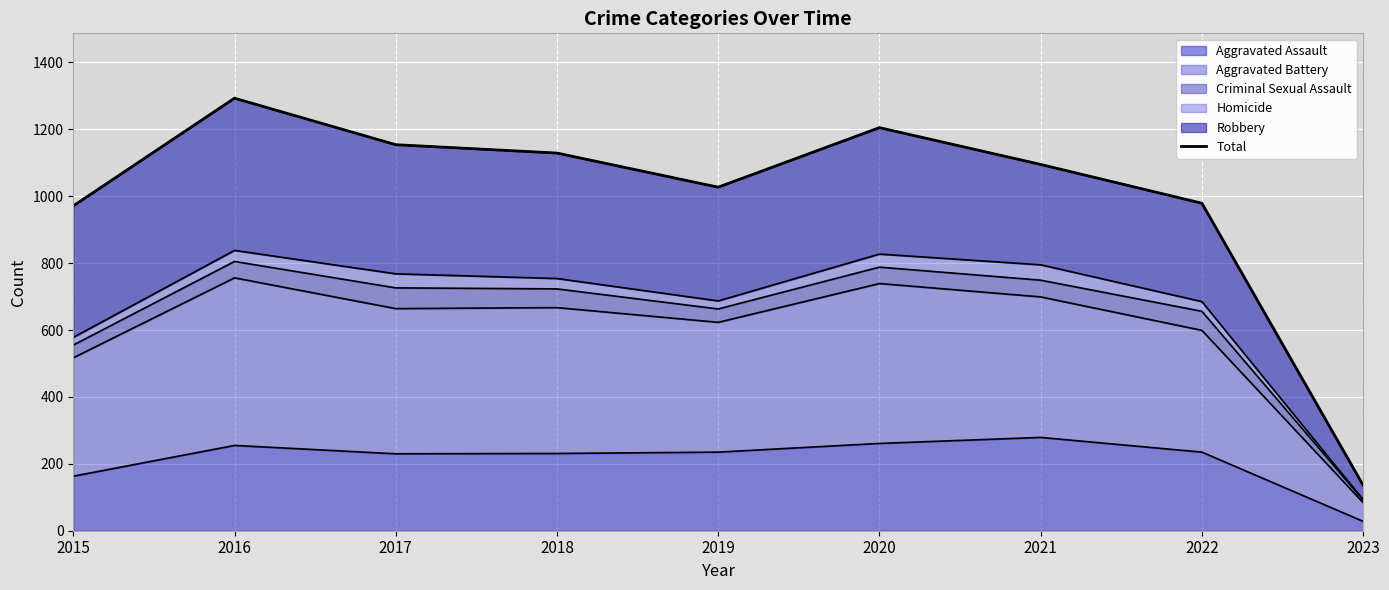

What is the change in value from 2015 to 2016?

+322